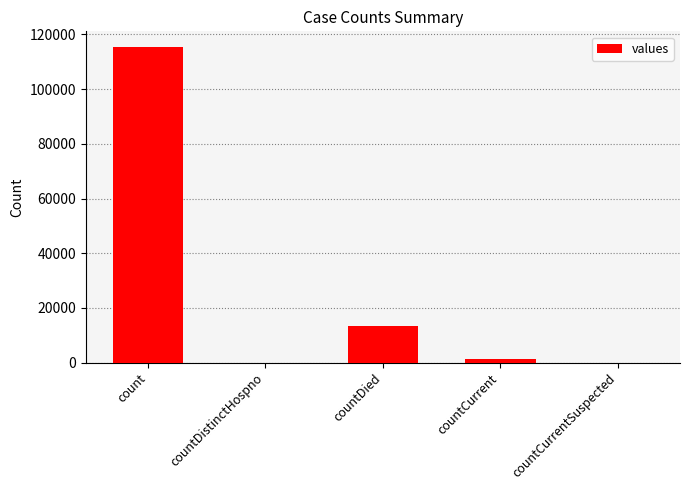

Is it true that the value at countDistinctHospno is 62574?

False